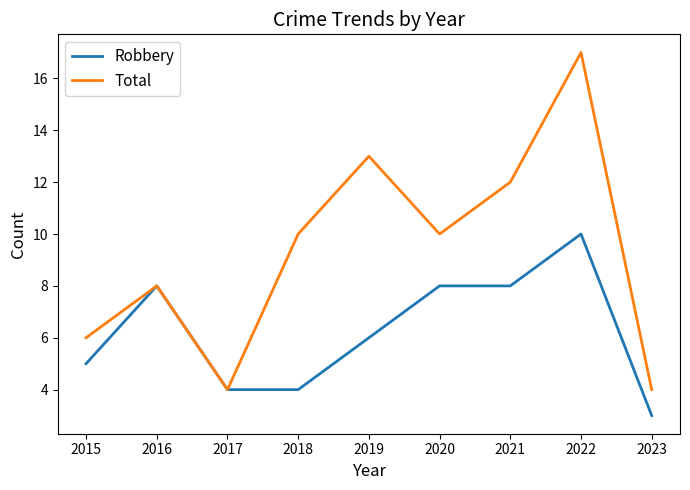

At which label does Robbery reach its minimum?

2023